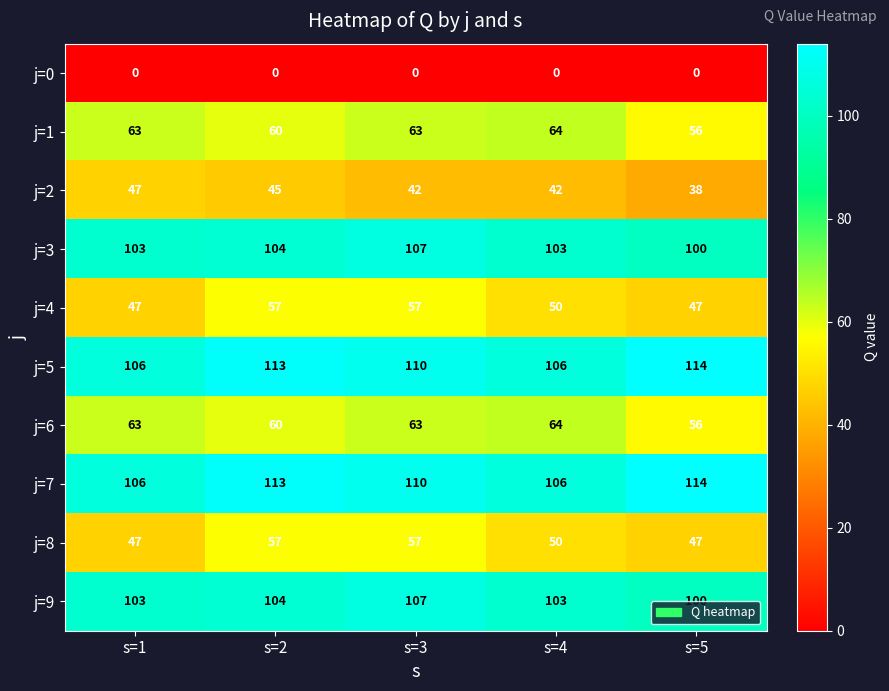

What is the average value of the j=4 series?

52